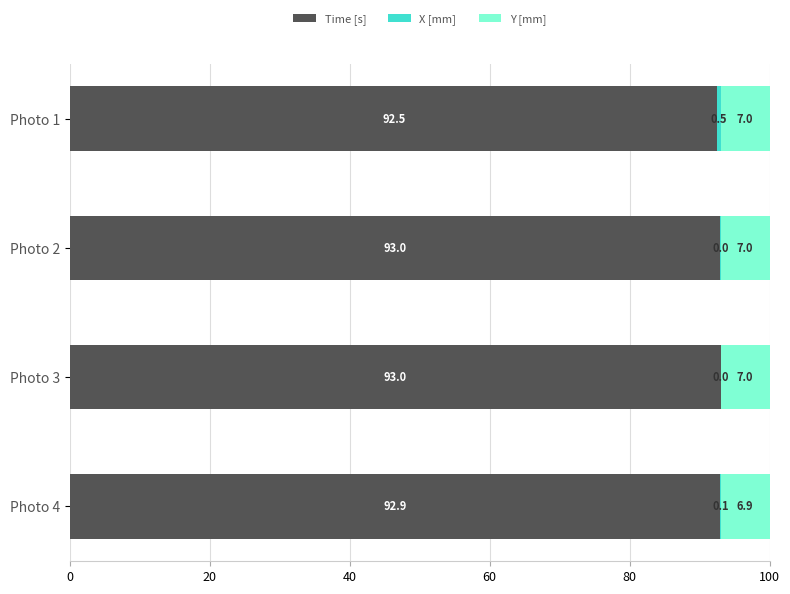

Where is Time [s] nearest to the value 92?

Photo 1